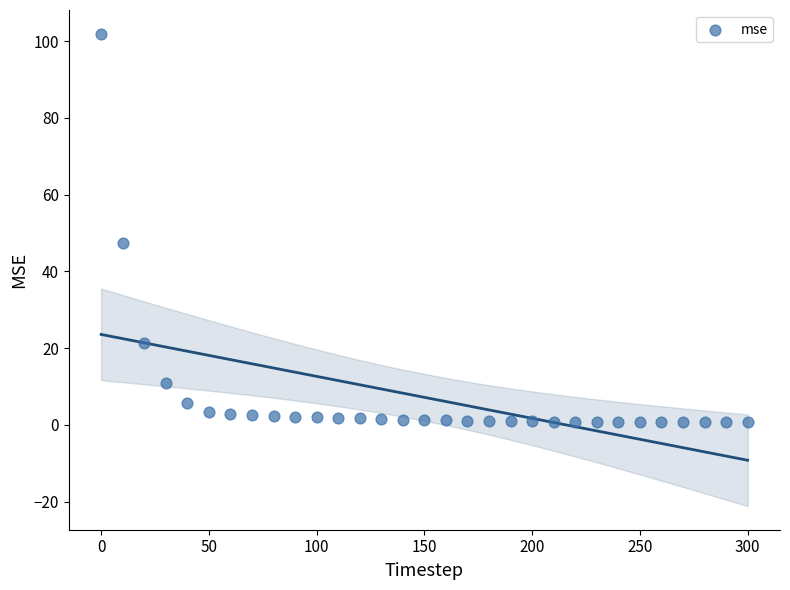

What is the range of Y values (max minus min)?

101.3